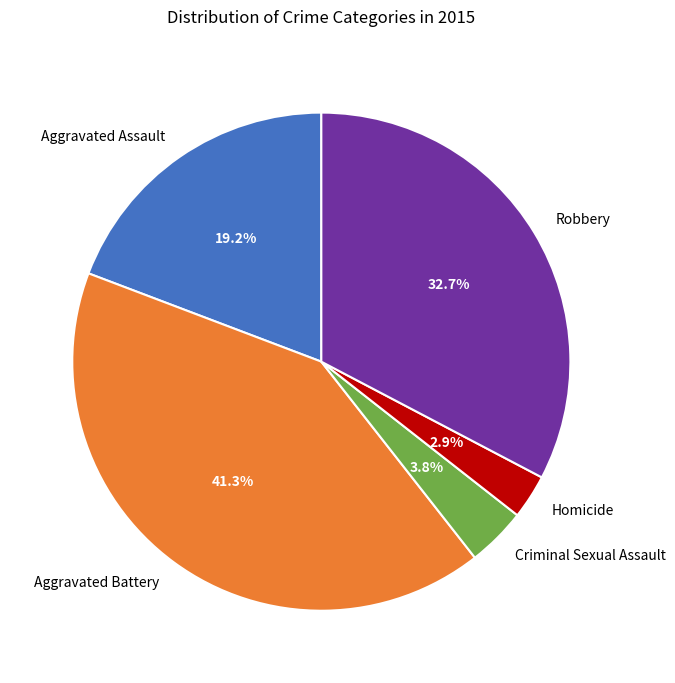

What is the smallest slice in the pie chart?

Homicide